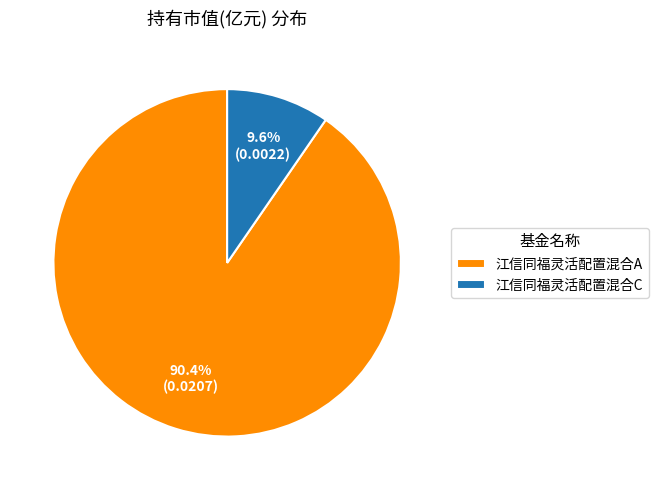

Rank the categories by value from highest to lowest.

江信同福灵活配置混合A, 江信同福灵活配置混合C